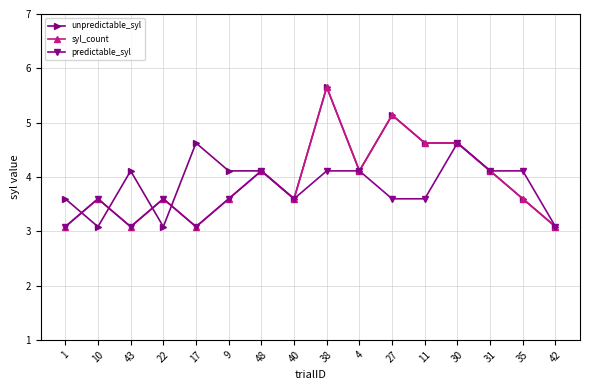

At which category does syl_count reach its first local peak?

10